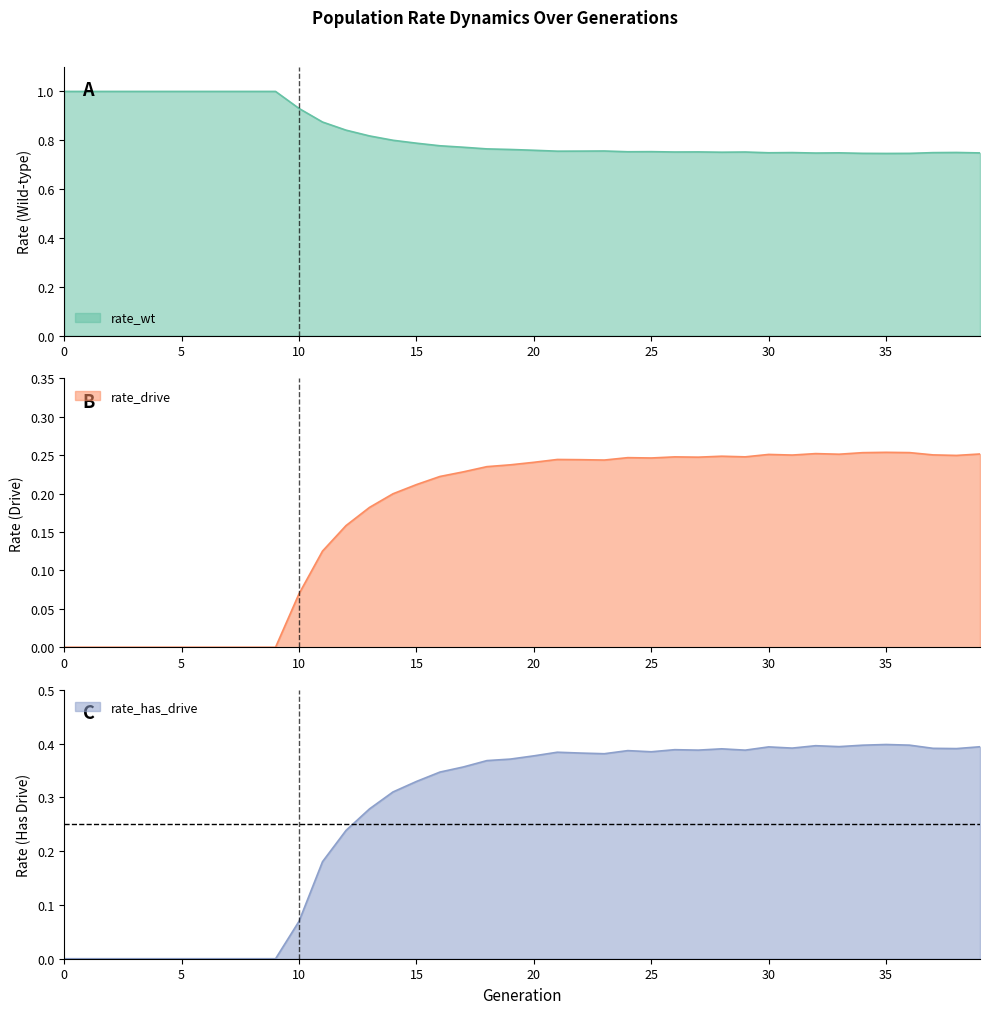

Where is the first local maximum for rate_wt?

23